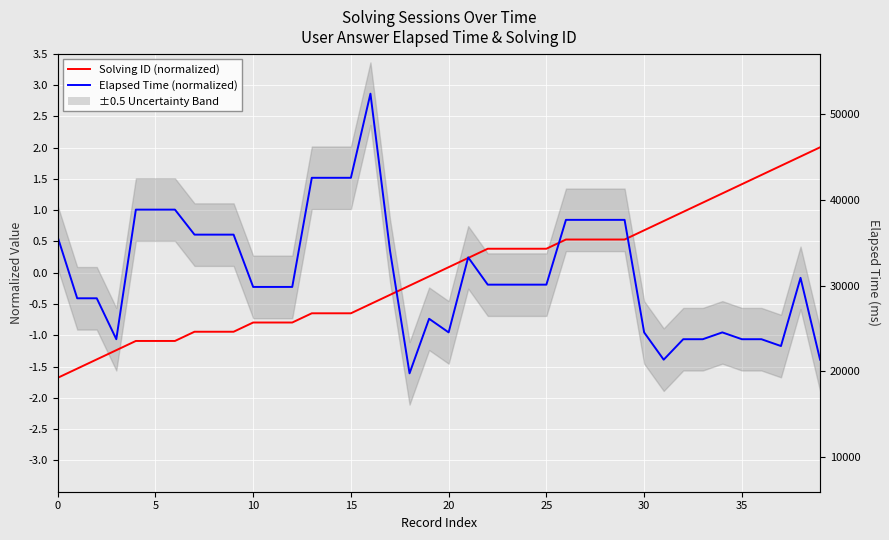

What is the highest value of the Solving ID (normalized) series?

2.0